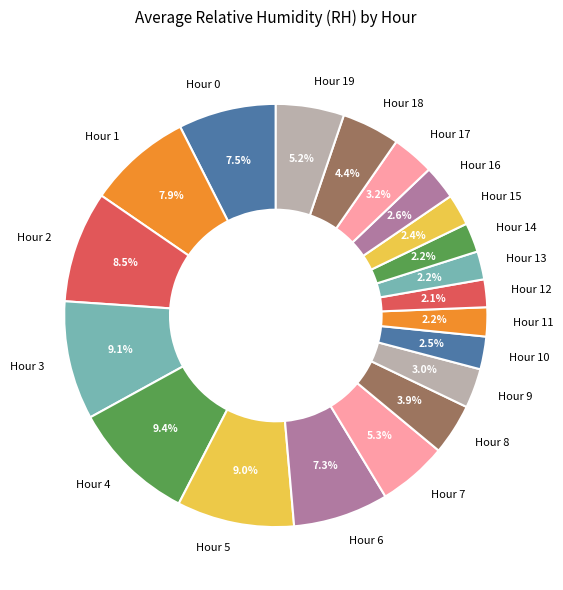

Does Hour 15 account for over 50% of the chart?

No